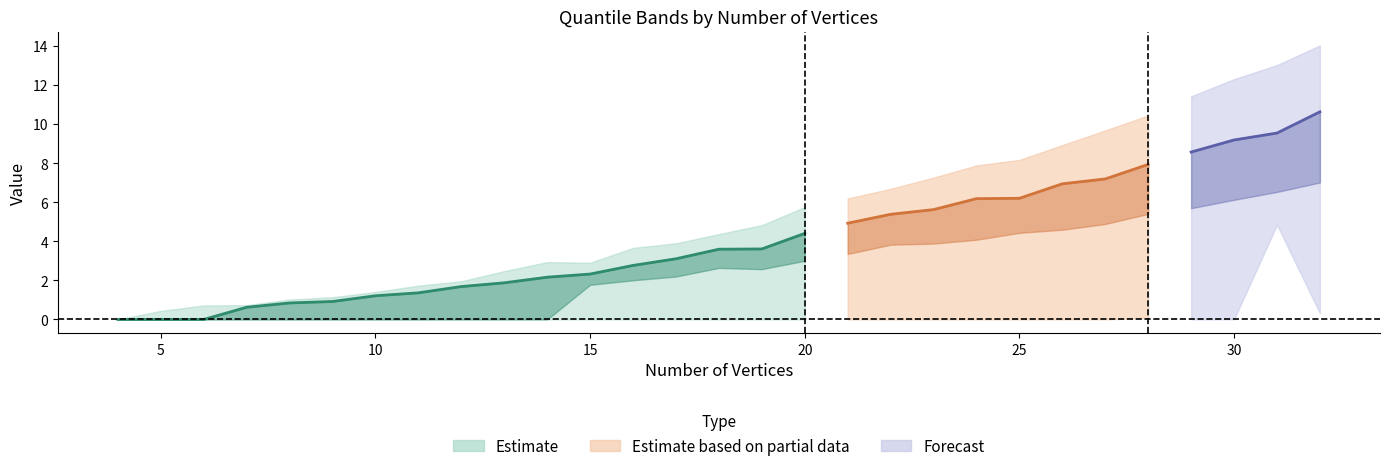

What is the maximum value shown in the chart?

14.0